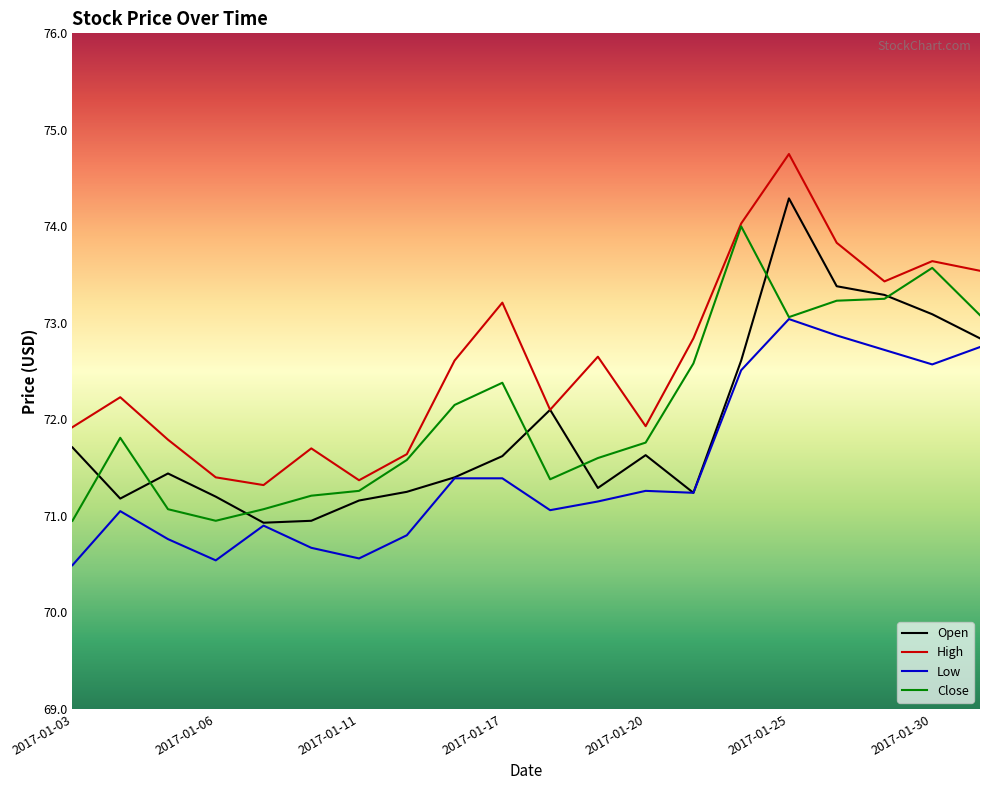

True or false: Low and High cross at least once.

False